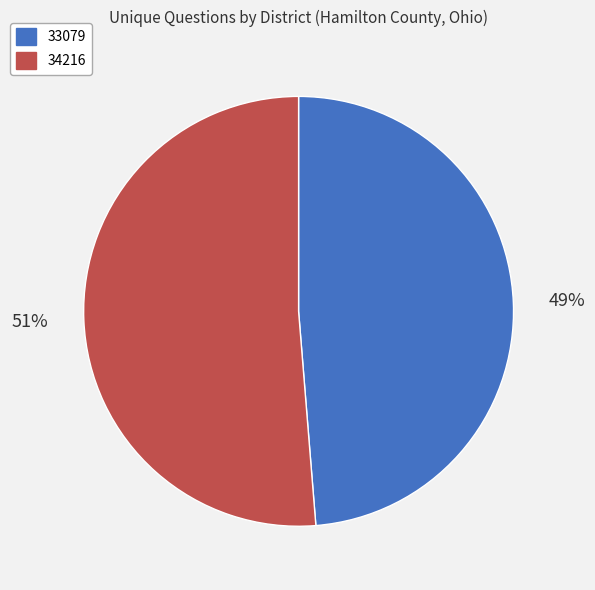

To the nearest percent, what is the average slice percentage?

50%